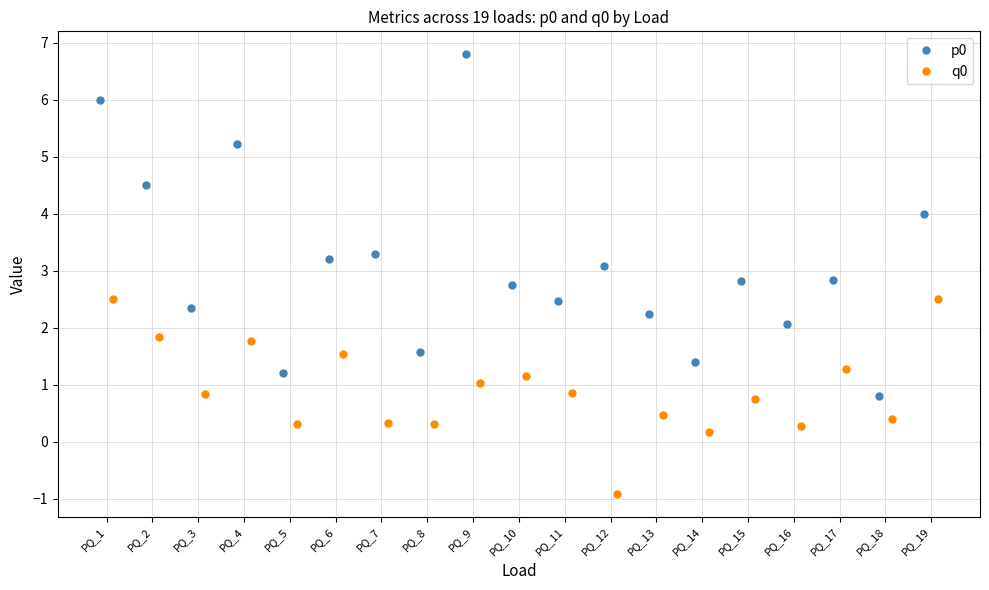

What is the value of the q0 point at the 17th from the left?

1.3